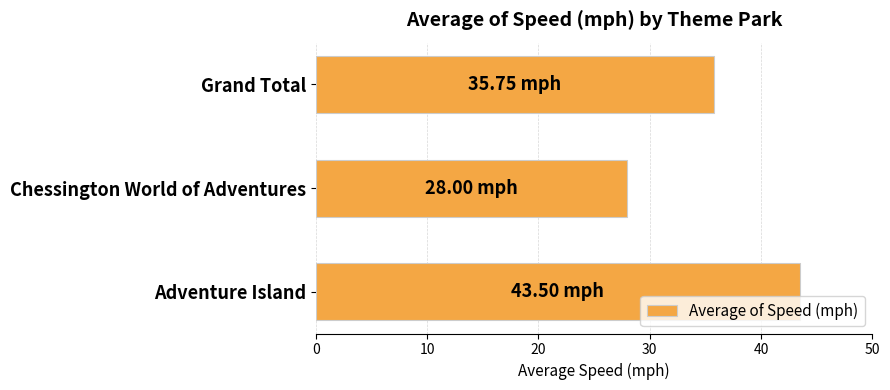

How many bars are there in total?

3